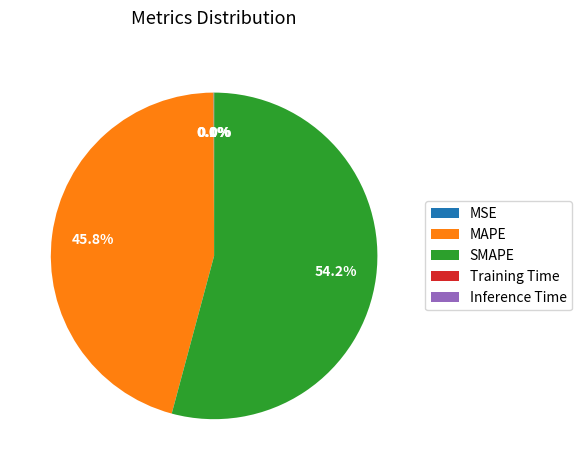

Which slice is the largest?

SMAPE